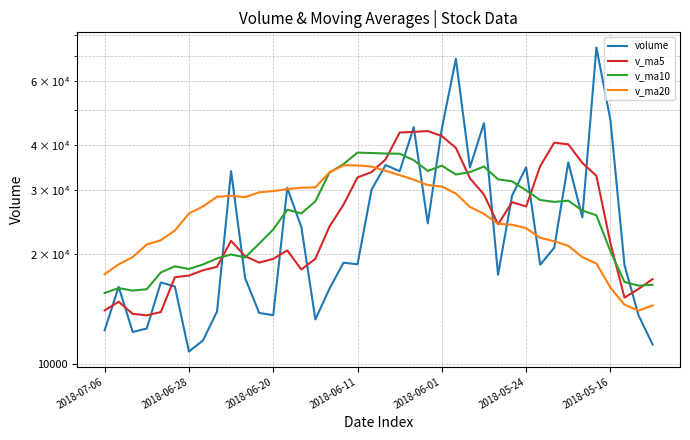

List the series in order of their peak value, highest first.

volume, v_ma5, v_ma10, v_ma20